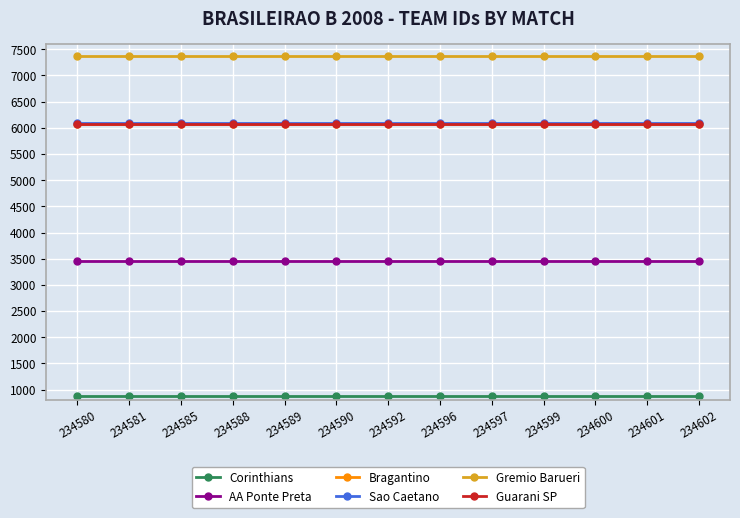

True or false: Bragantino and Corinthians intersect in this chart.

False